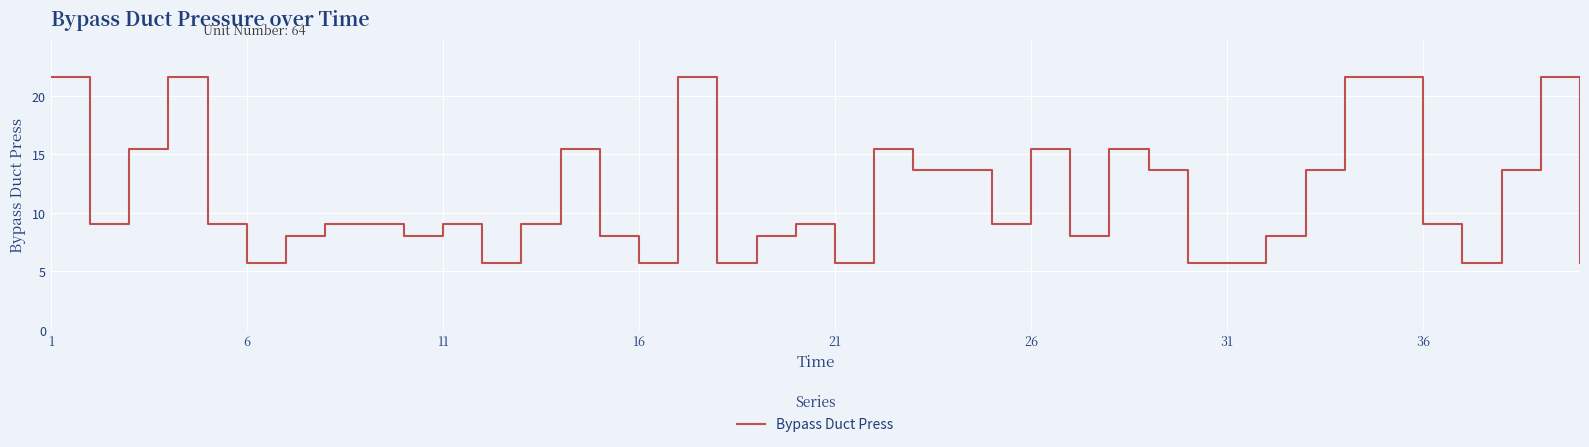

What is the smallest value displayed?

5.7